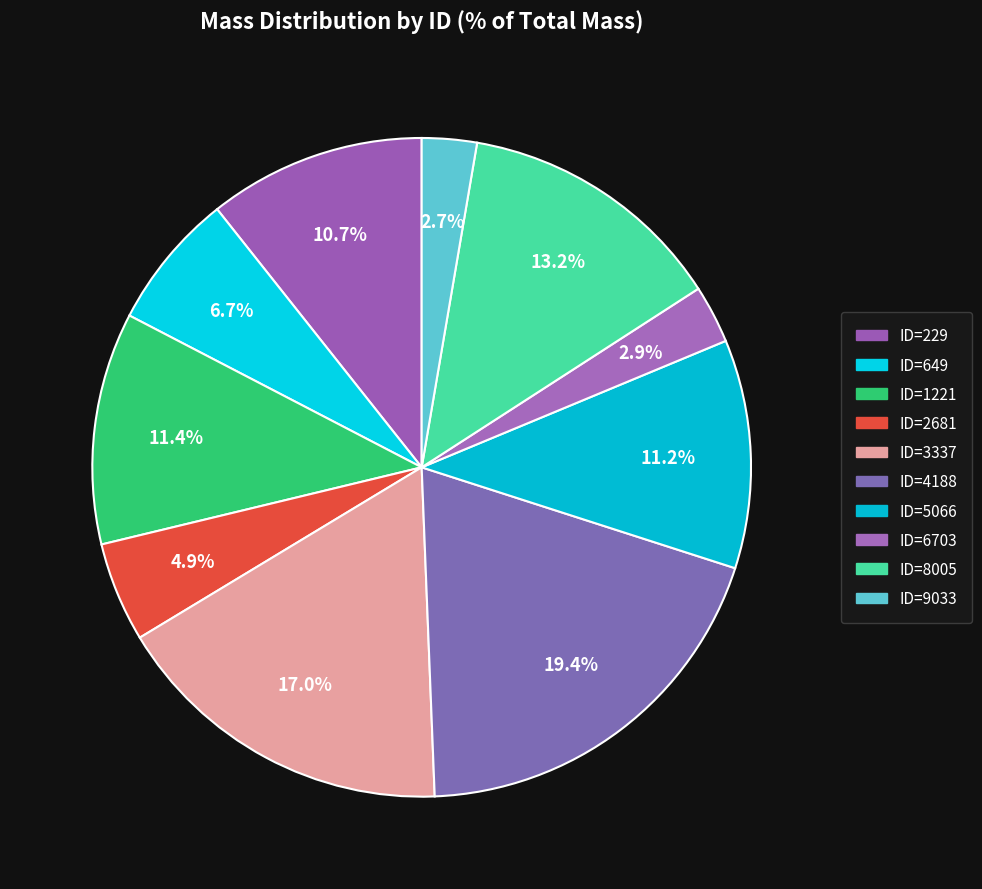

To the nearest percent, what percentage of the pie is ID=5066?

11%